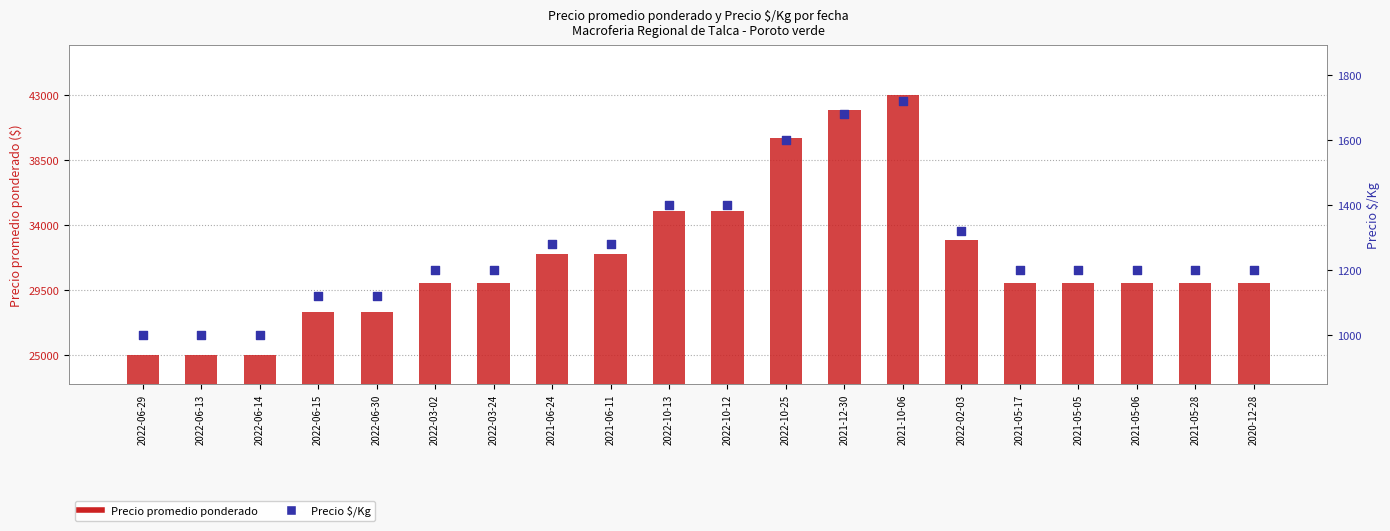

What is the total value across all series at 2022-10-13?

36400